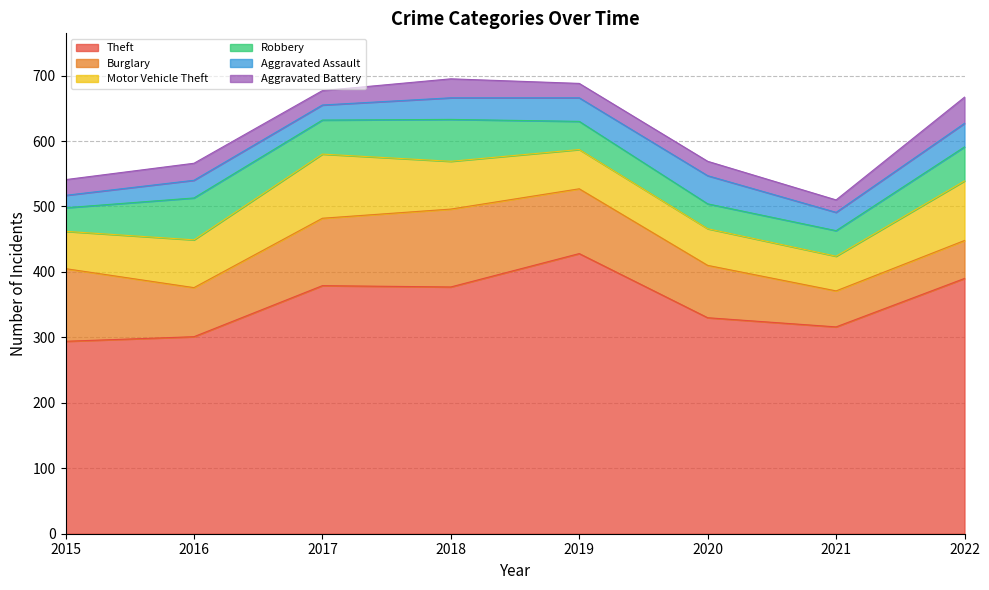

At which category does Theft reach its first local valley?

2018